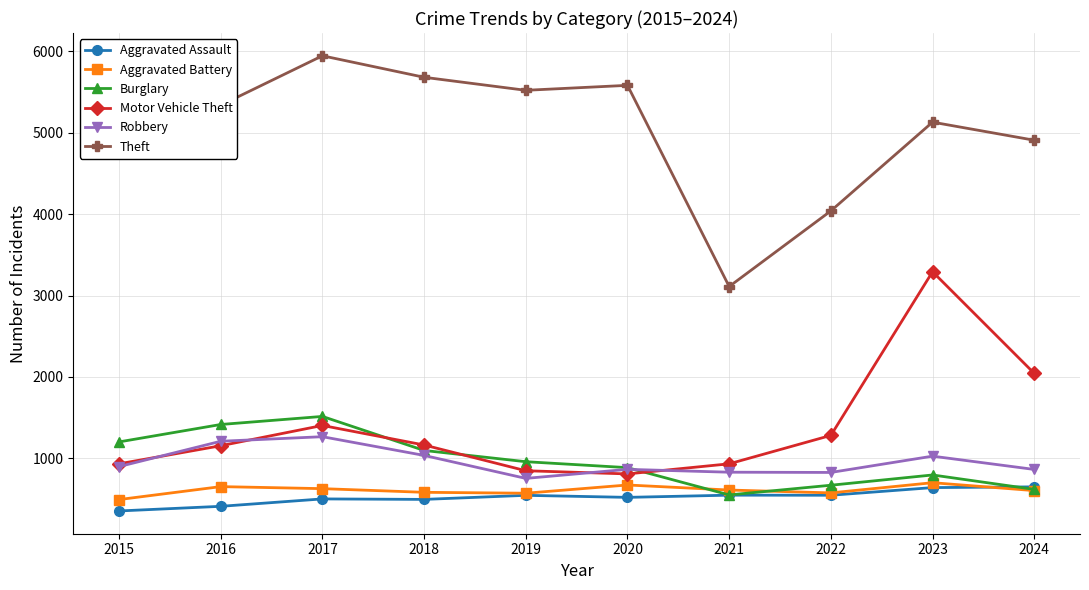

In Motor Vehicle Theft, how many points are lower than both neighbors (excluding endpoints)?

1